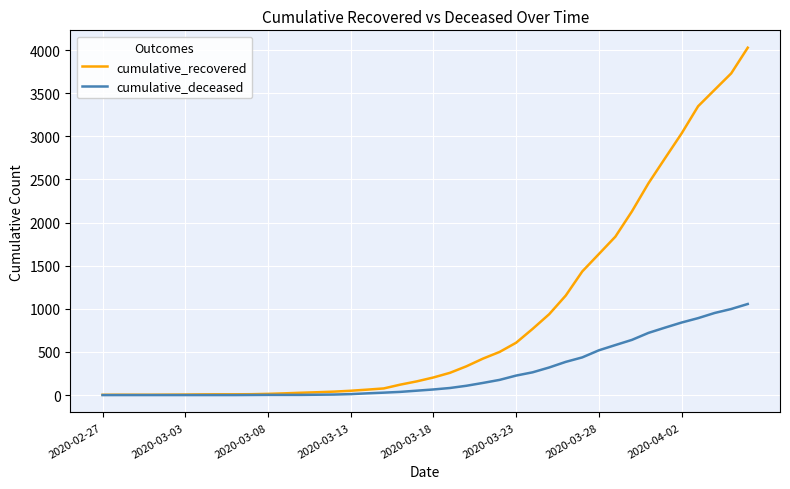

How many series are shown in this chart?

2